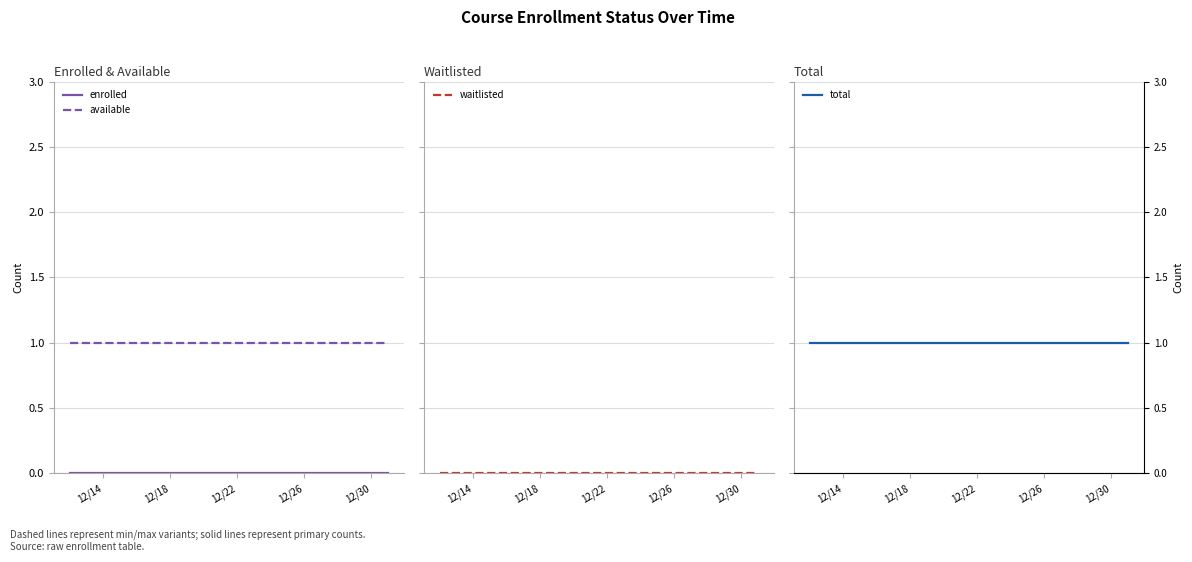

True or false: enrolled and waitlisted intersect in this chart.

False